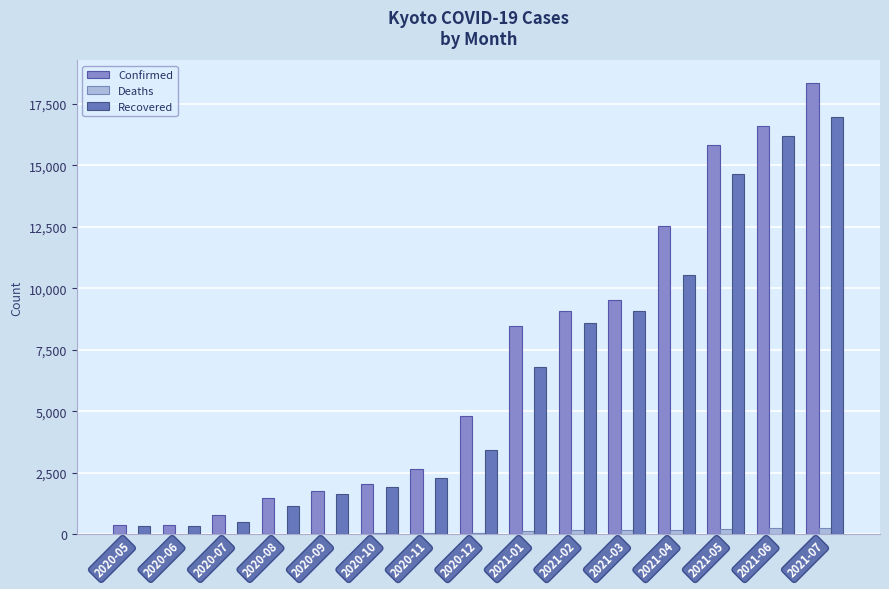

What is the greatest value displayed?

18347